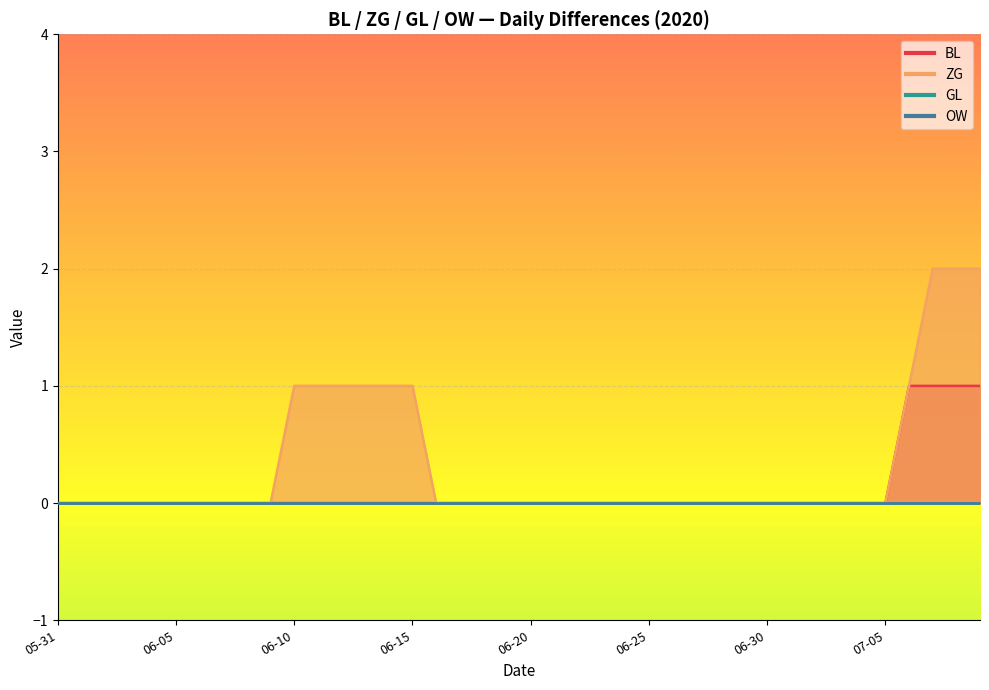

What is the total value across all series at 2020-07-08?

3